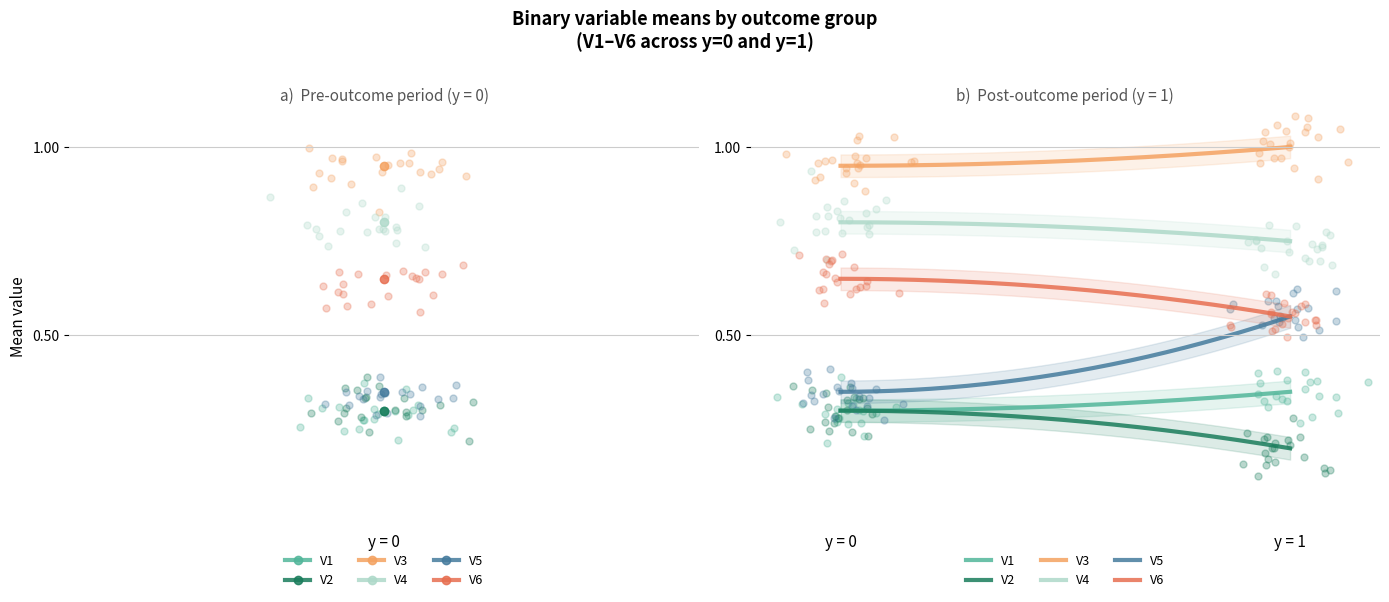

At how many categories does at least one series exceed 0?

2